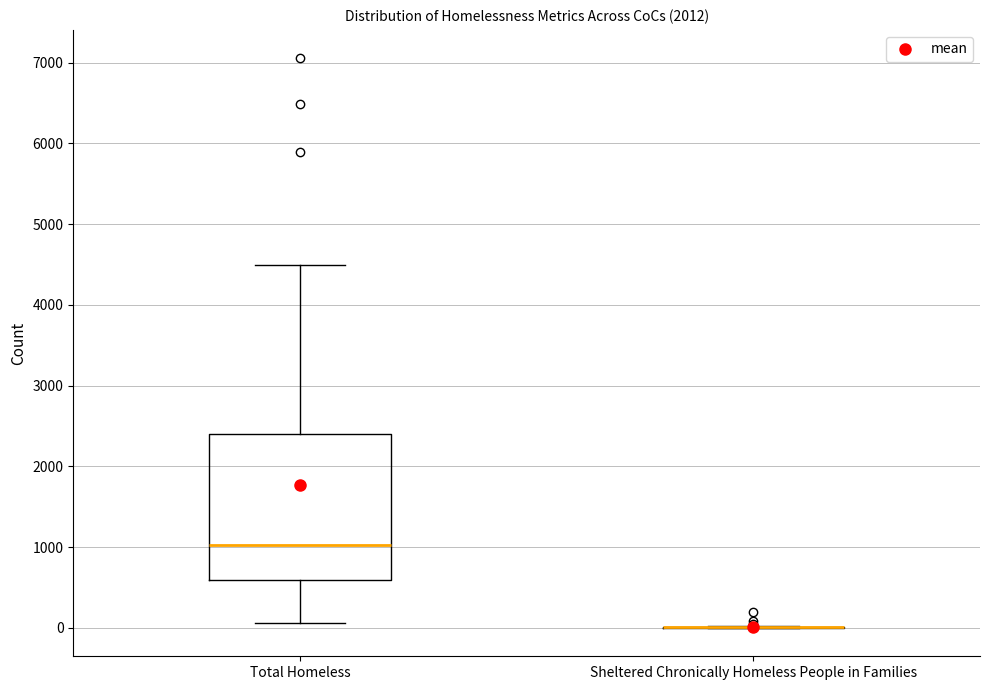

Reading left to right, transcribe this box plot: for each box, give where its median line is, the range the box spans, and where its two whiskers end, as read against the y-axis. The values are not printed on the chart, so give them approximately, as read against the axis.

Total Homeless: median 1000, box 600 to 2400, whiskers 100 to 4500
Sheltered Chronically Homeless People in Families: box collapsed to a line at 0, whiskers 0 to 0